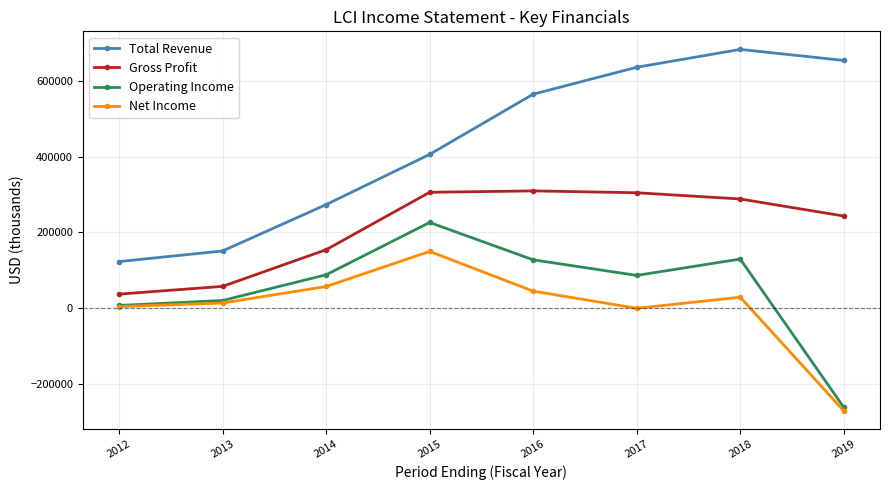

The value of Gross Profit at 2012 is 36900. True or false?

True